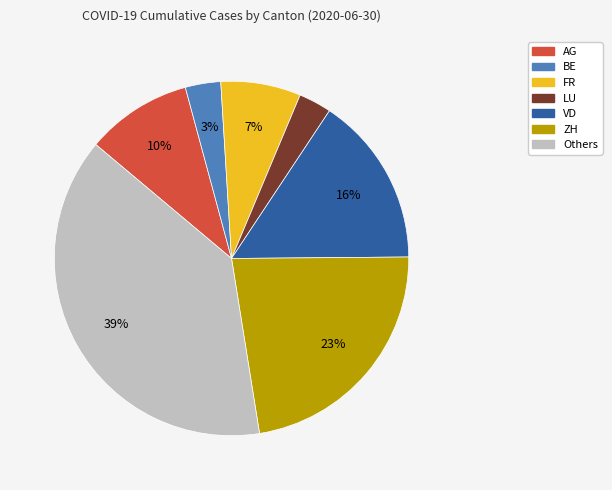

Combined, do LU and Others account for over 50%?

No